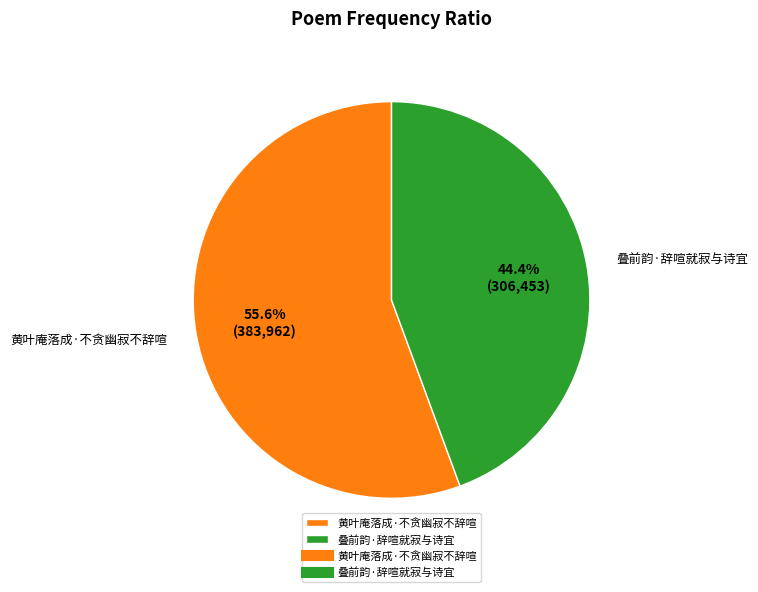

Which category accounts for the majority?

黄叶庵落成·不贪幽寂不辞喧